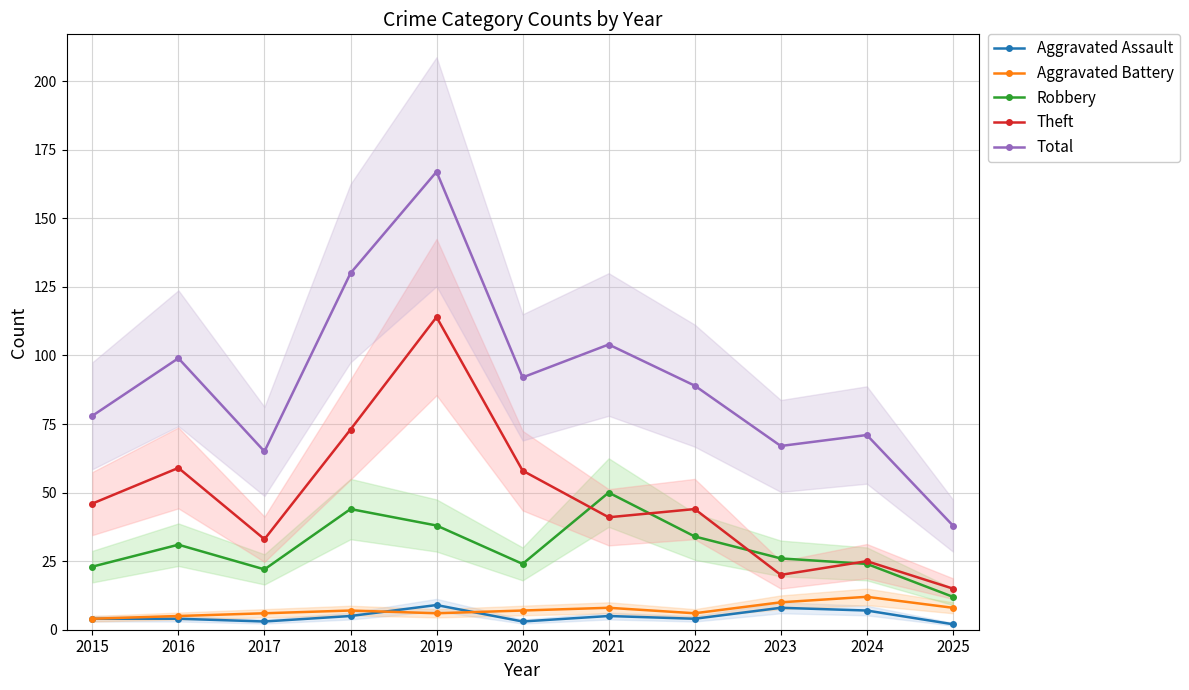

True or false: Total and Aggravated Assault cross at least once.

False